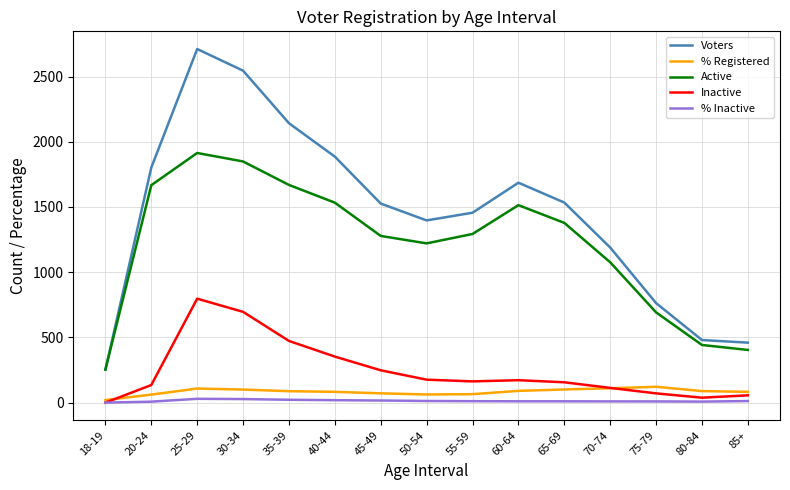

What is the greatest value displayed?

2711.0